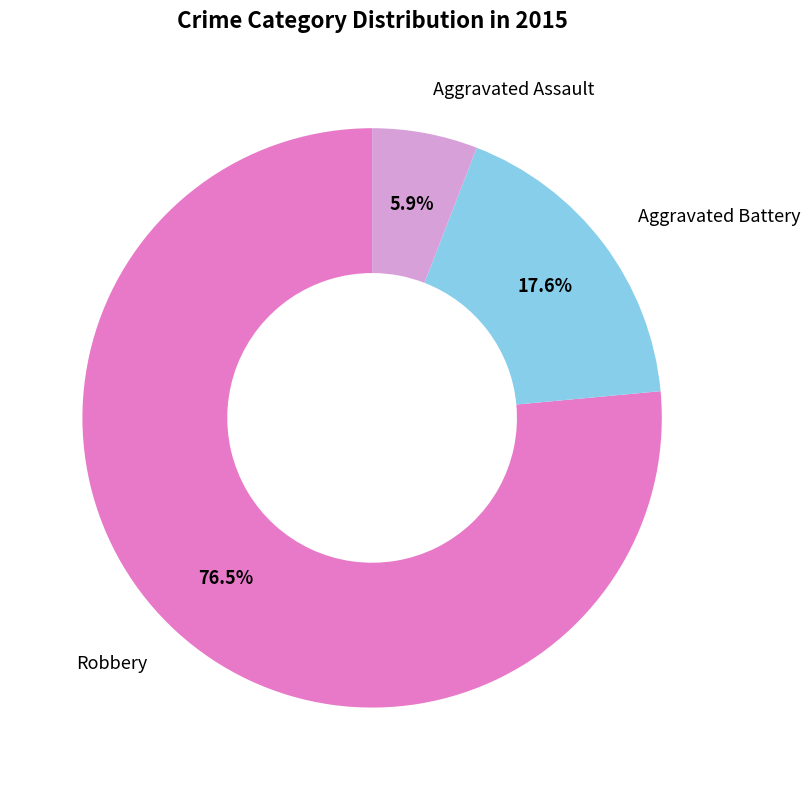

Does any single category account for the majority?

Yes